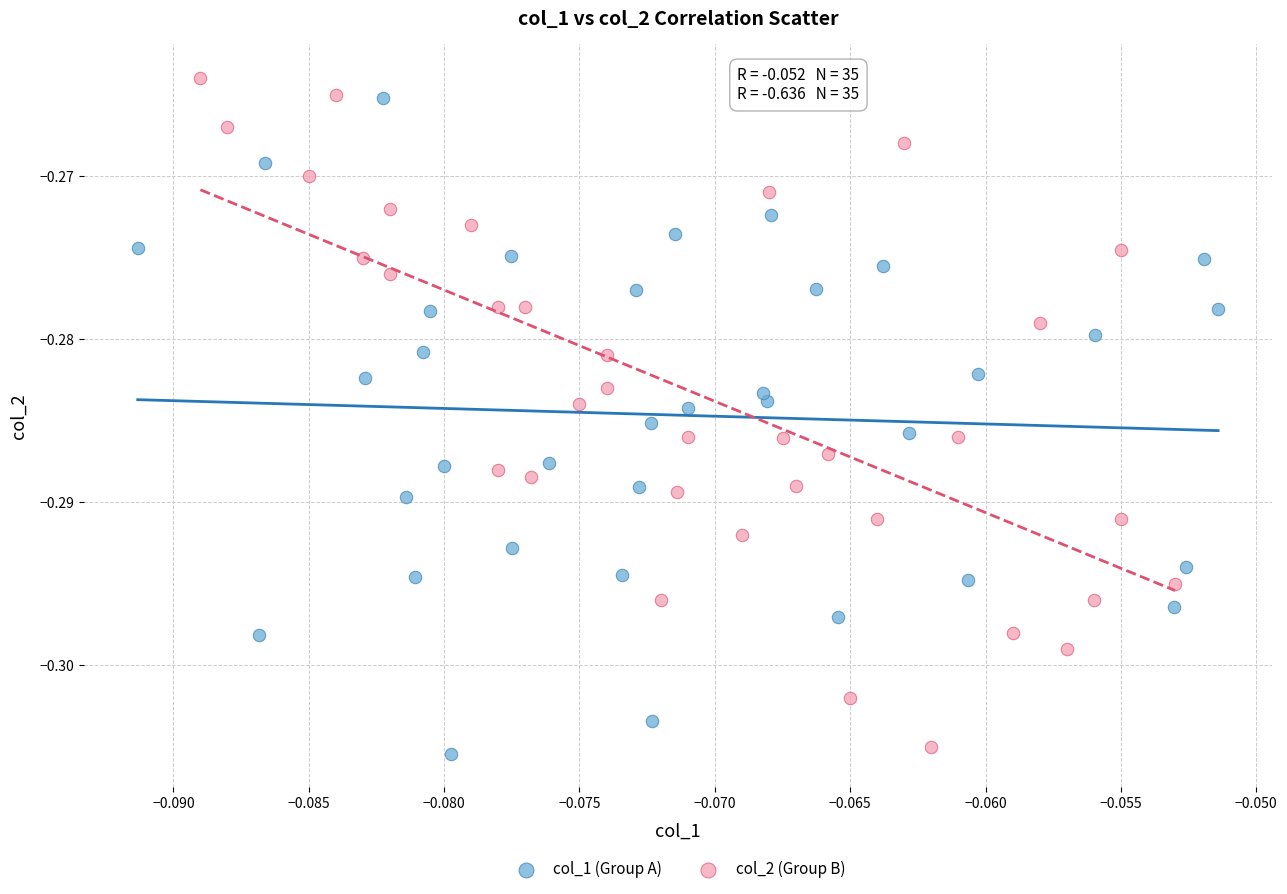

Which series has the largest Y range (max minus min)?

col_2 (Group B)